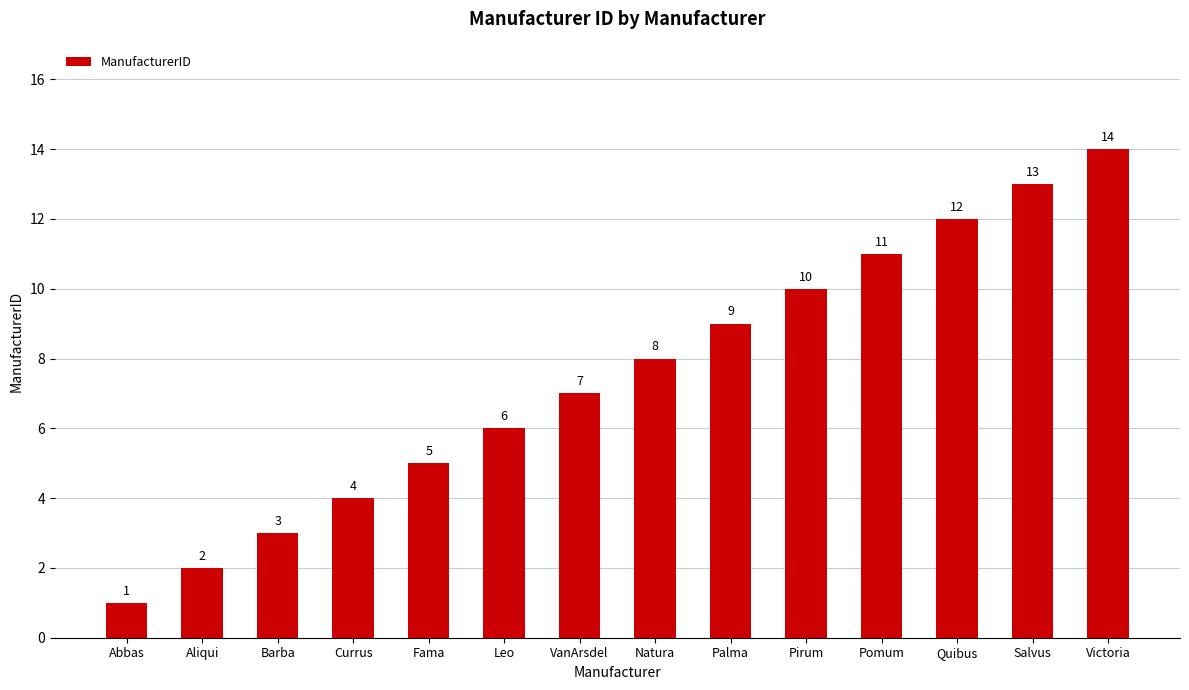

Rank the categories by value from highest to lowest.

Victoria, Salvus, Quibus, Pomum, Pirum, Palma, Natura, VanArsdel, Leo, Fama, Currus, Barba, Aliqui, Abbas